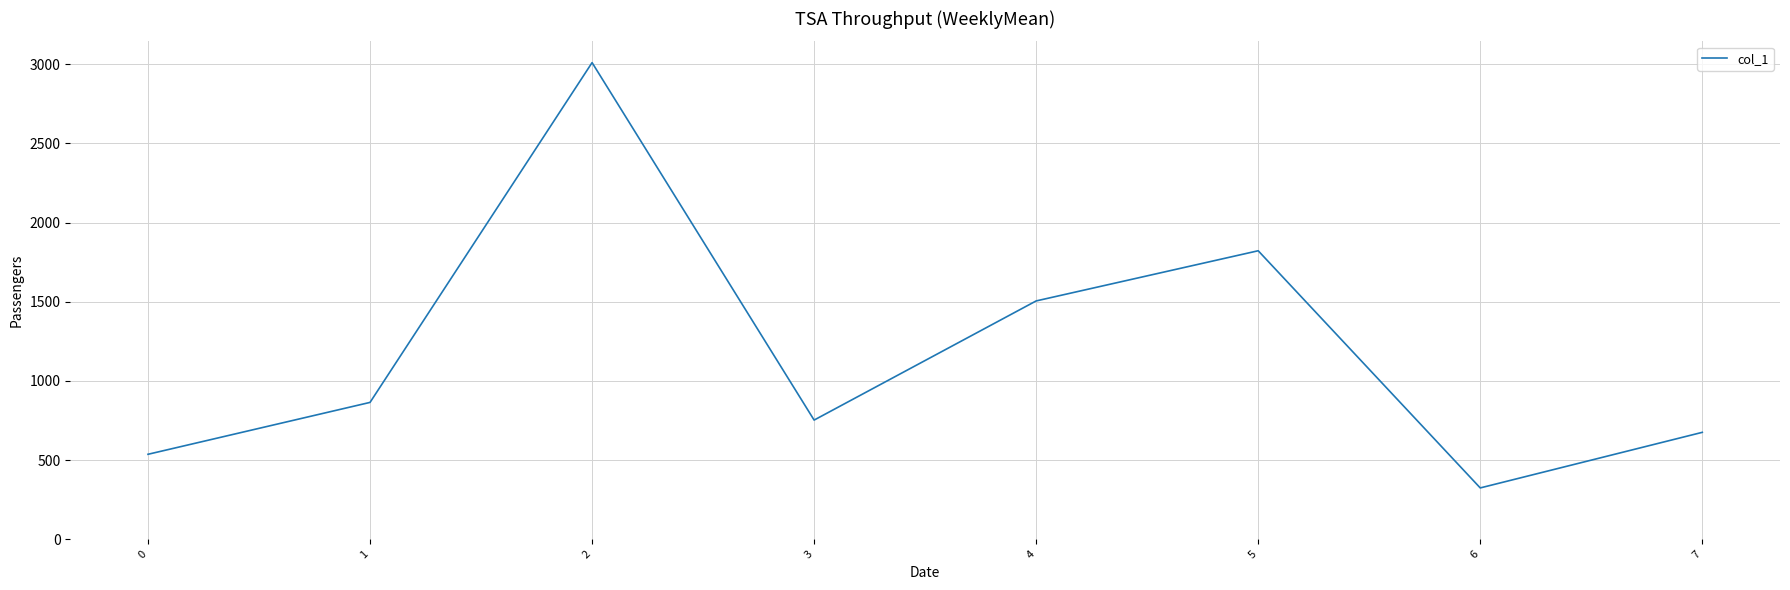

Which has a higher value, 5 or 3?

5